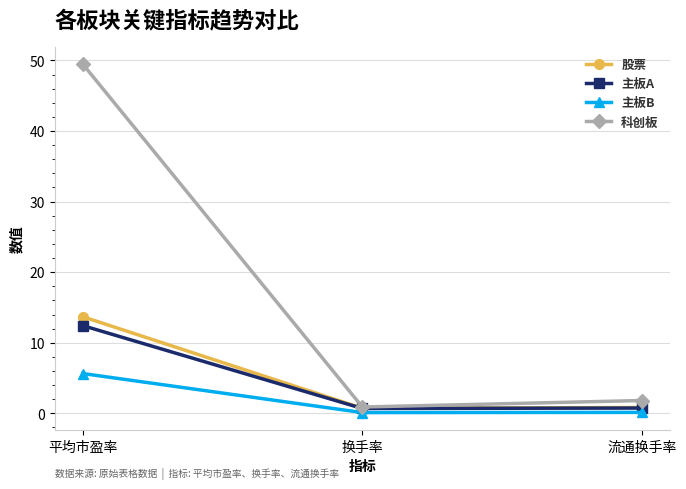

Which series has the largest total across all categories?

科创板